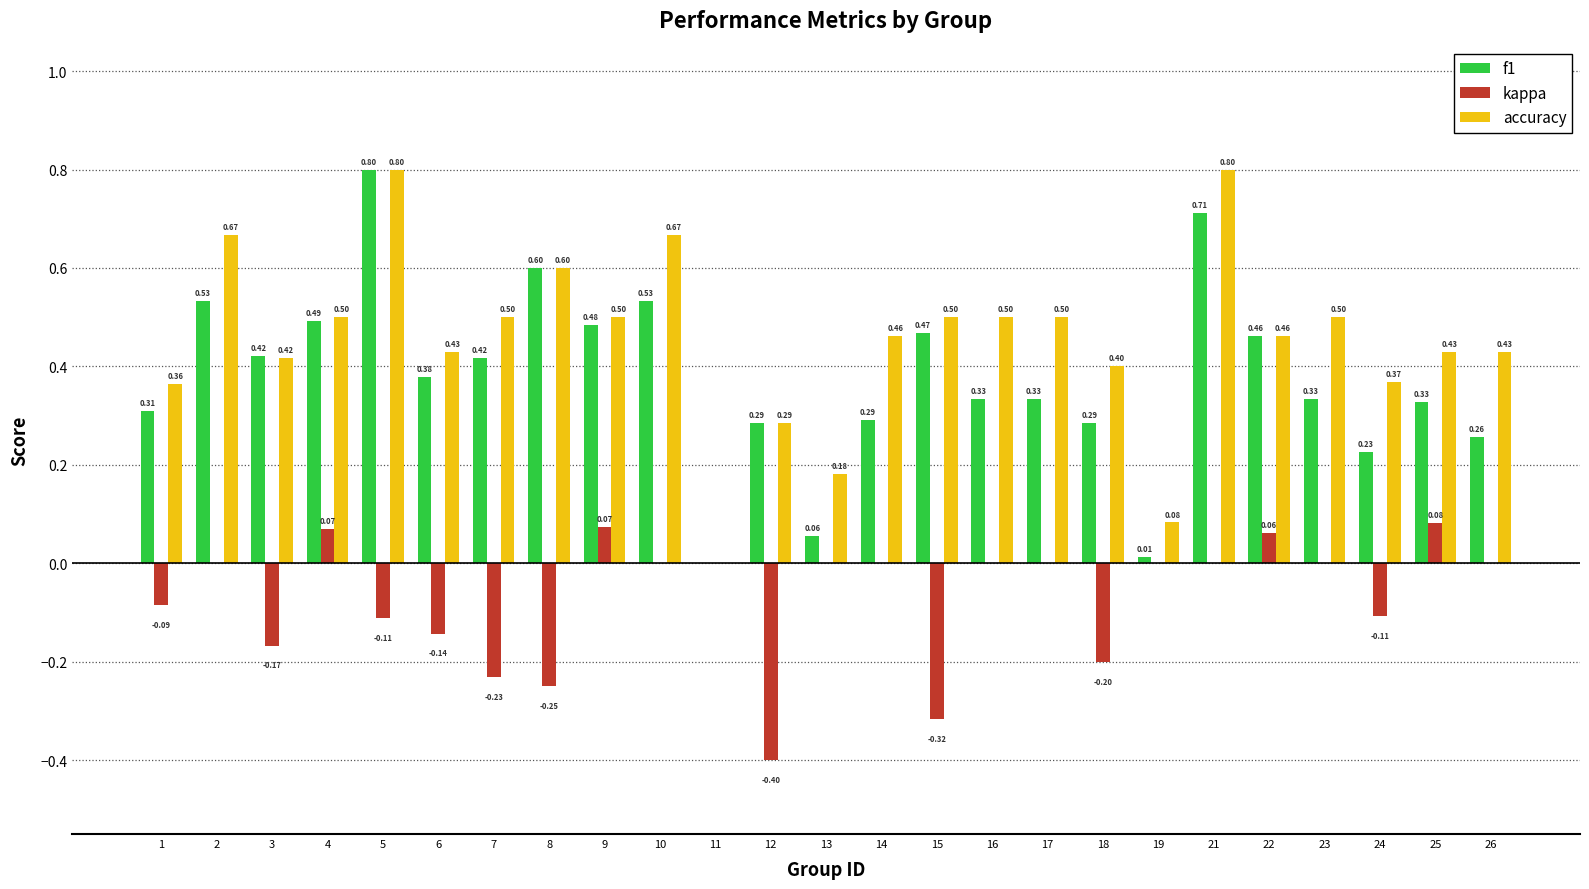

Are the bars grouped side by side (vs. stacked)?

Yes